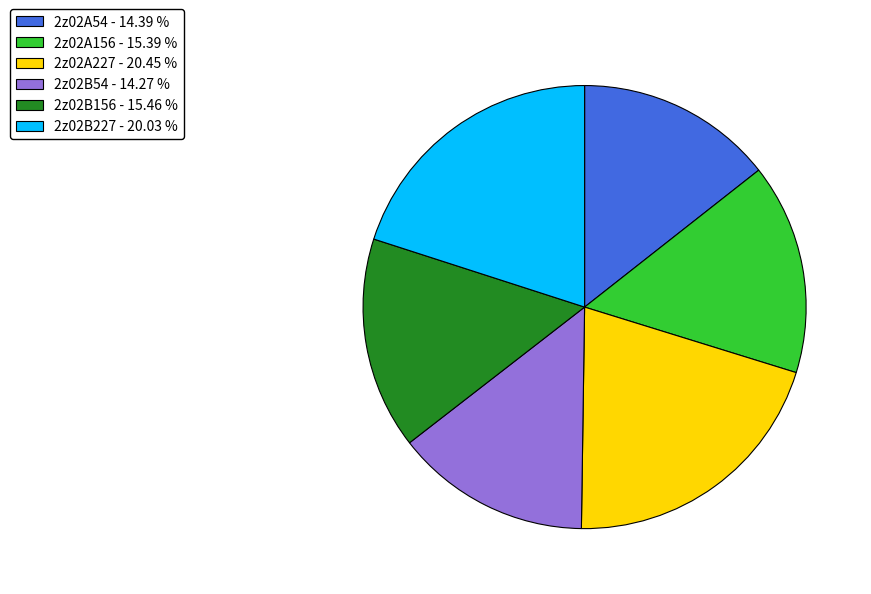

Combined, do 2z02A227 - 20.45 % and 2z02B54 - 14.27 % account for over 50%?

No